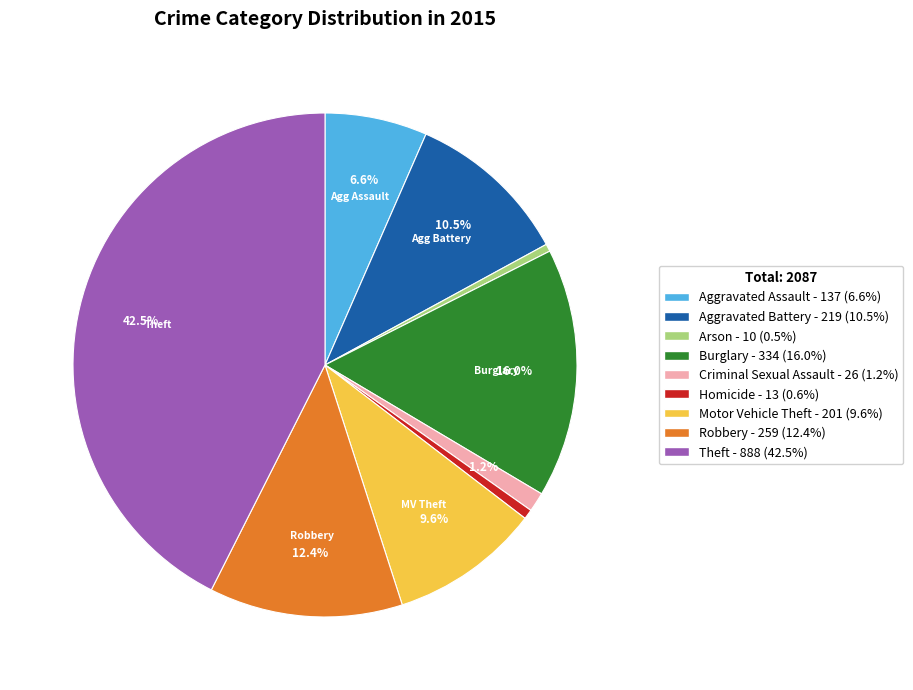

What is the largest slice in the pie chart?

Theft